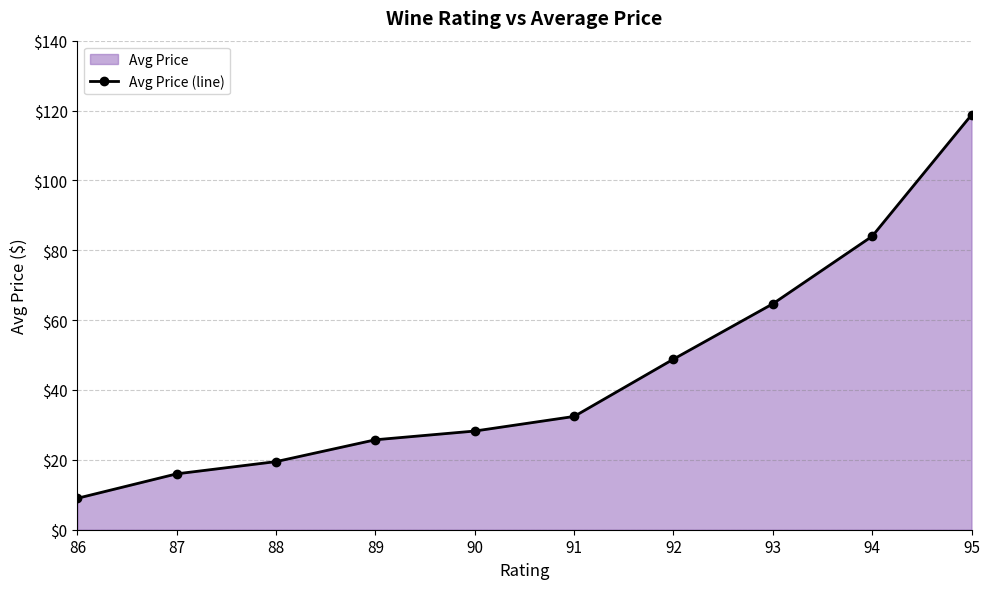

What is the ratio of the value at 91 to the value at 89?

1.3